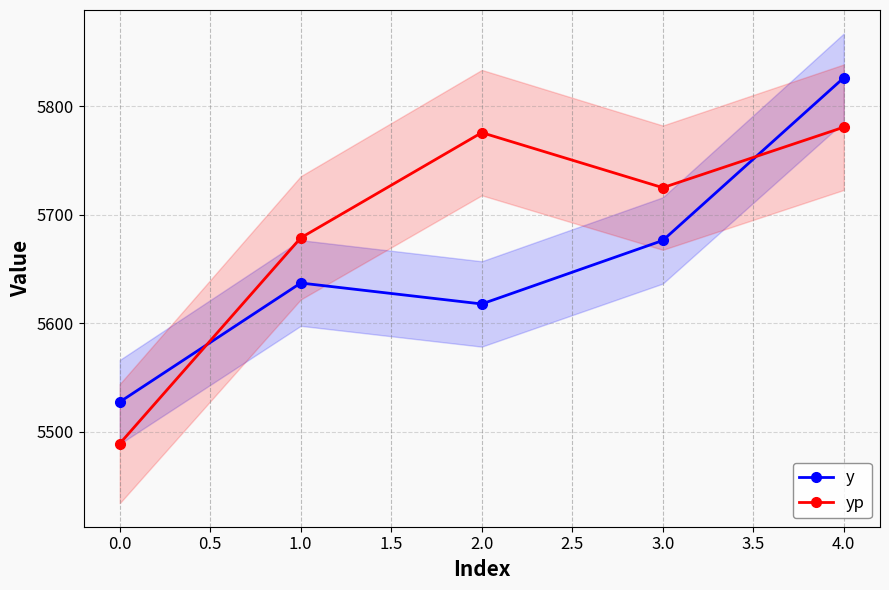

Reading left to right, transcribe all the data shown in this chart.

y: 5527.5	5637.1	5617.8	5676.3	5826.2
yp: 5489.1	5678.7	5775.6	5724.9	5780.7